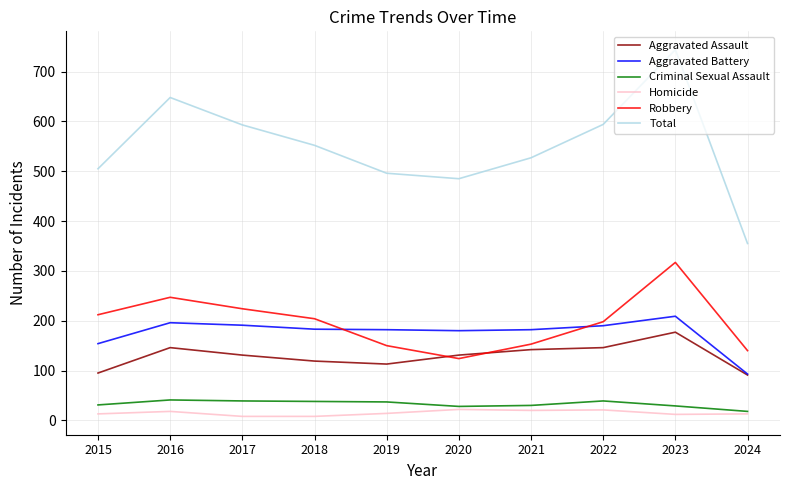

What is the highest value of the Criminal Sexual Assault series?

41